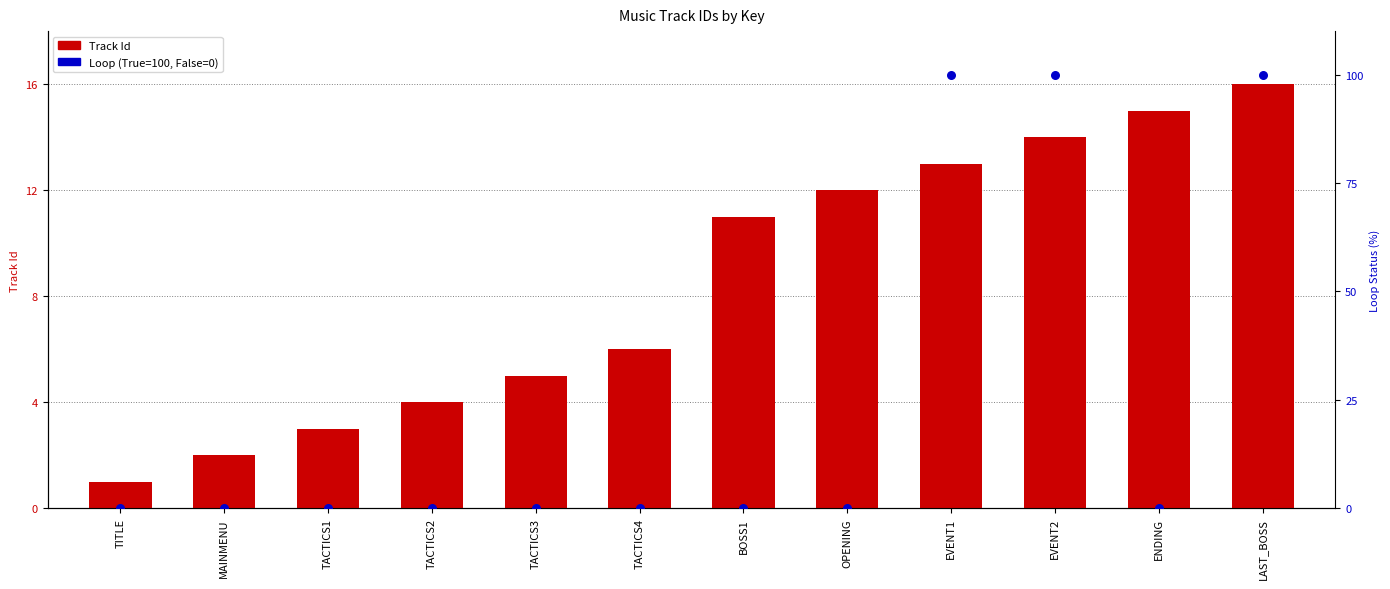

Which series has the largest total across all categories?

Loop (percentile)